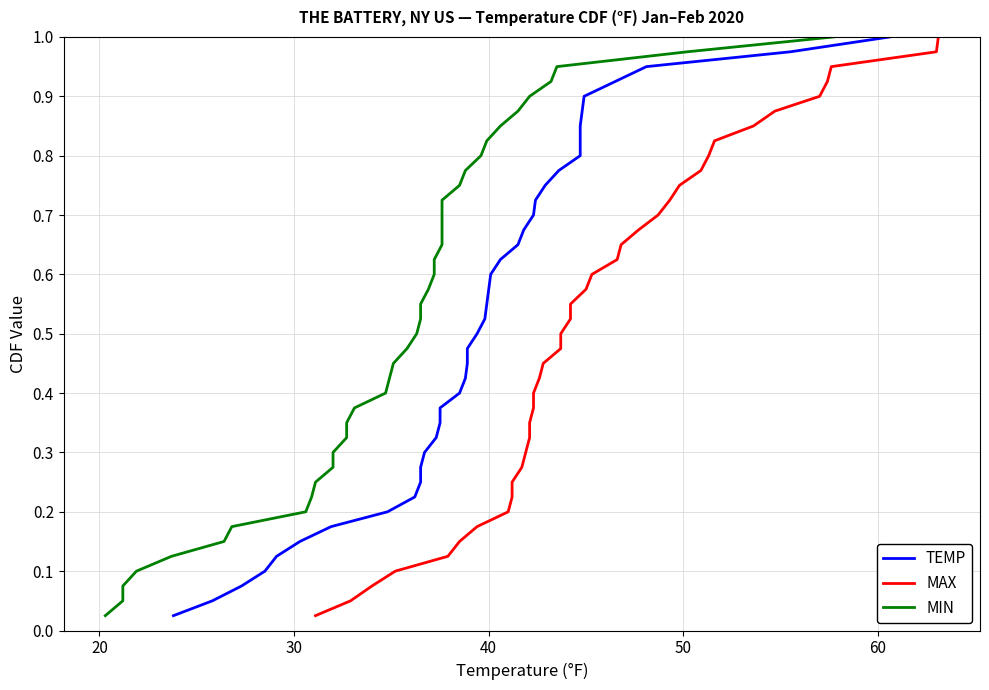

True or false: MIN and TEMP intersect in this chart.

False